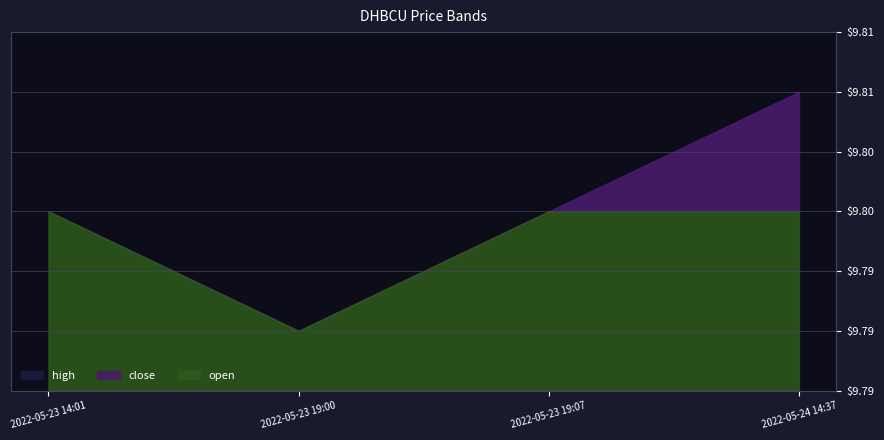

Is the value of high at 2022-05-23 19:07 greater than the value of open at 2022-05-23 14:01?

No